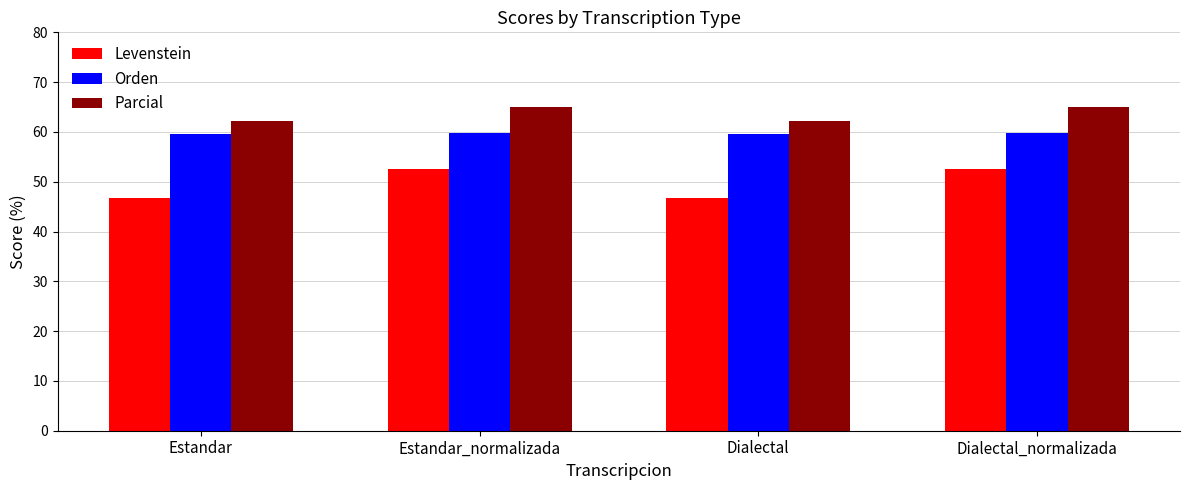

What is the difference between the Parcial values at Dialectal_normalizada and Estandar?

2.7